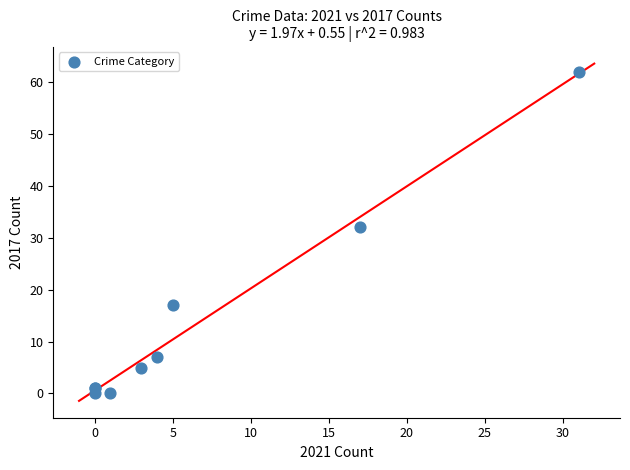

What Y value in the scatter plot is closest to 31?

32